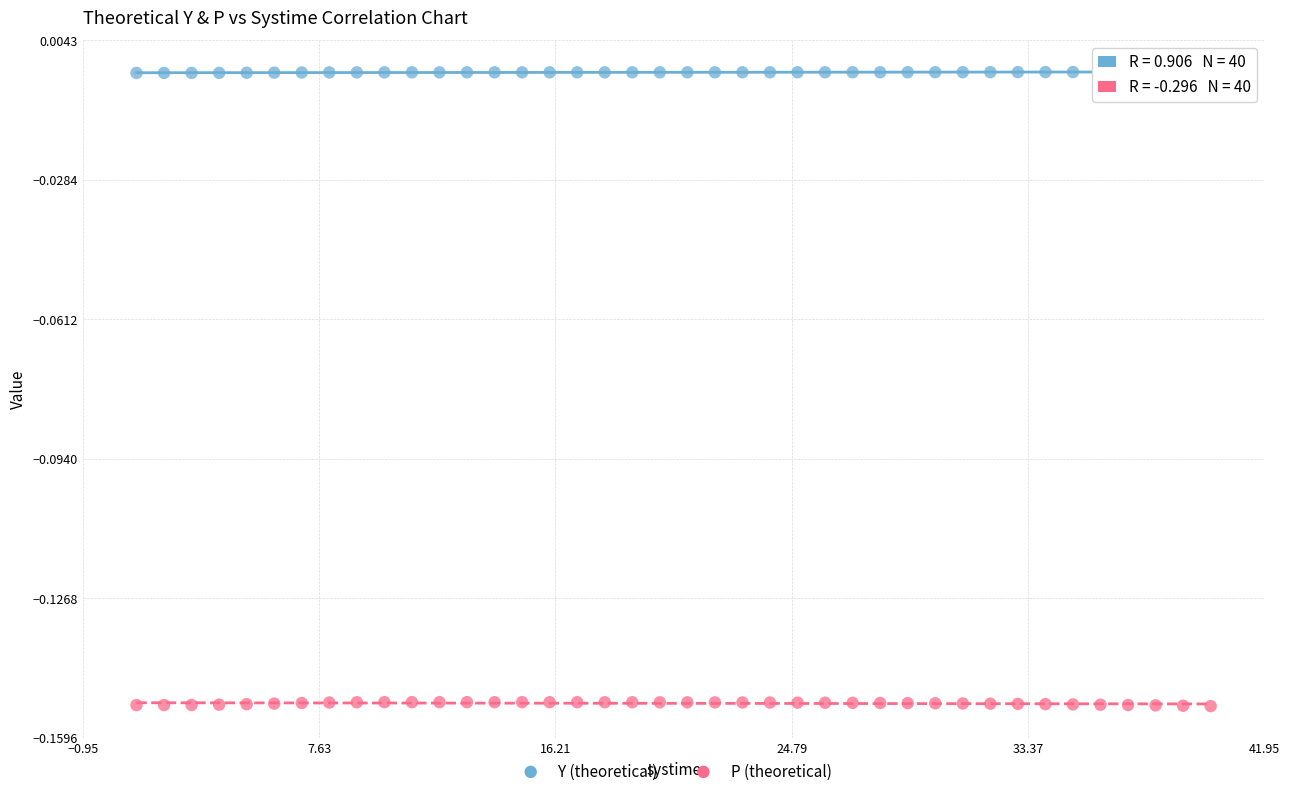

Which series reaches the maximum Y coordinate?

Y (theoretical)